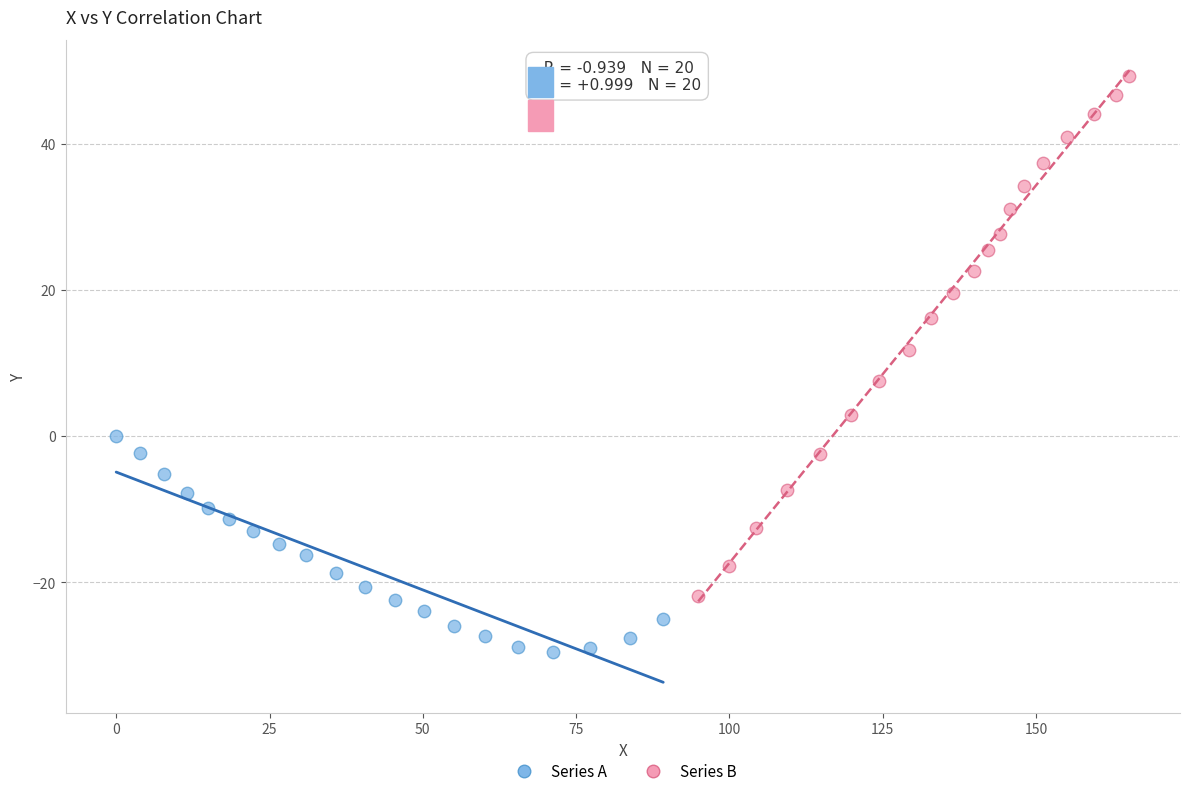

Which series contains the highest Y value?

Series B